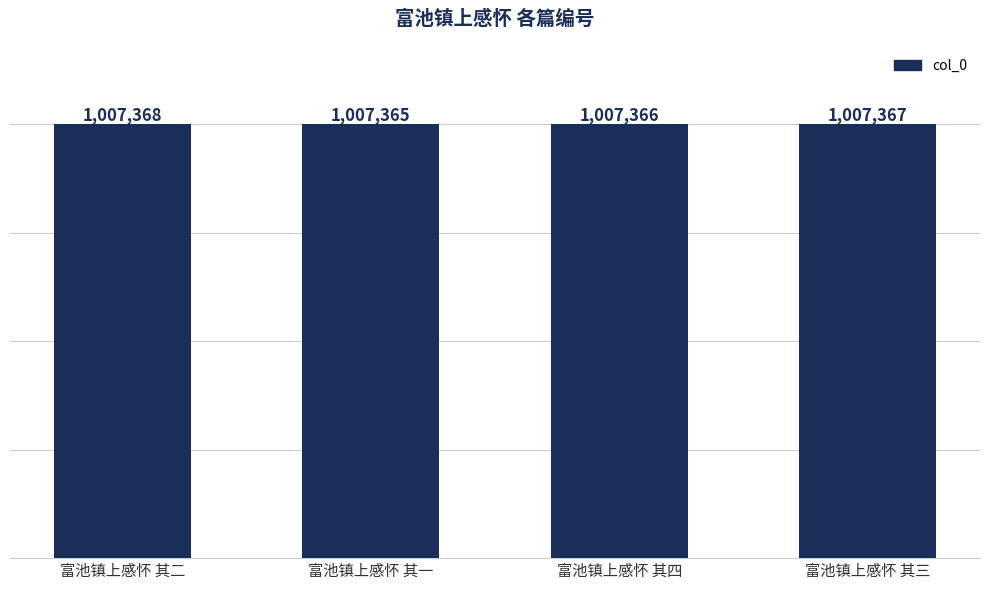

Are the bars grouped side by side (vs. stacked)?

No